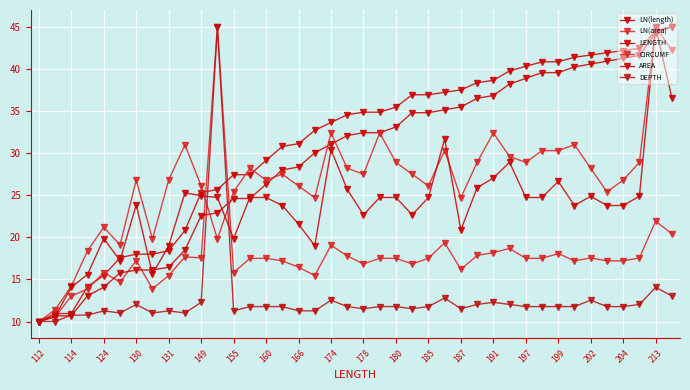

What is the minimum value for LN(area)?

10.0